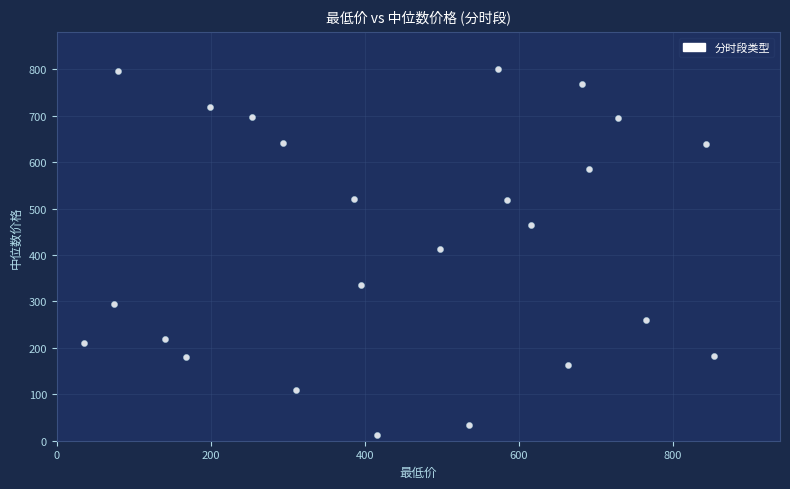

What is the range of X values (max minus min)?

818.1